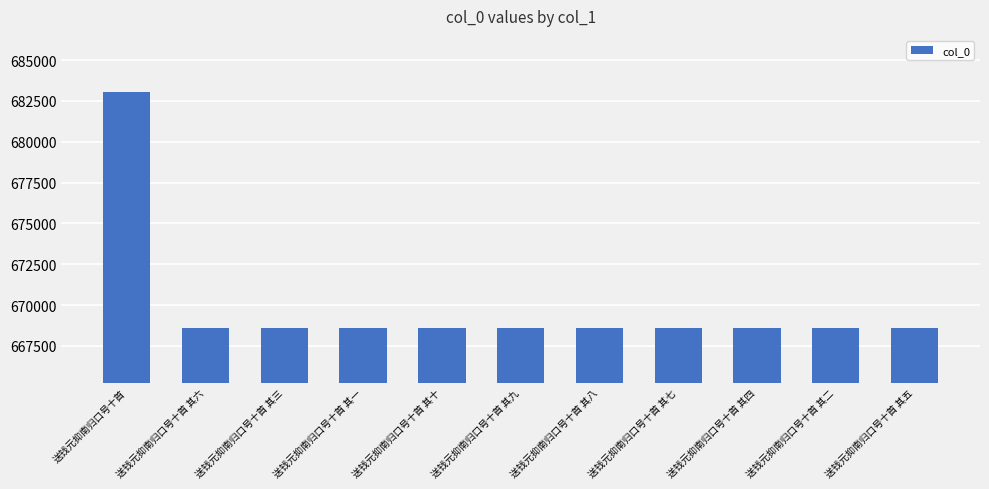

What is the change in value from 送钱元抑南归口号十首 to 送钱元抑南归口号十首 其八?

-14469